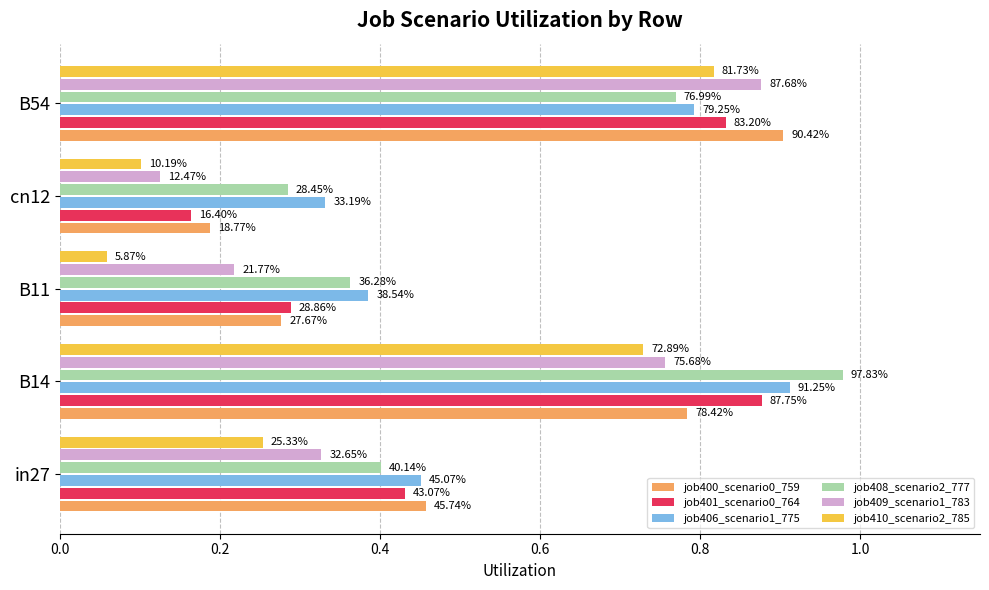

At how many categories does at least one series exceed 0?

5